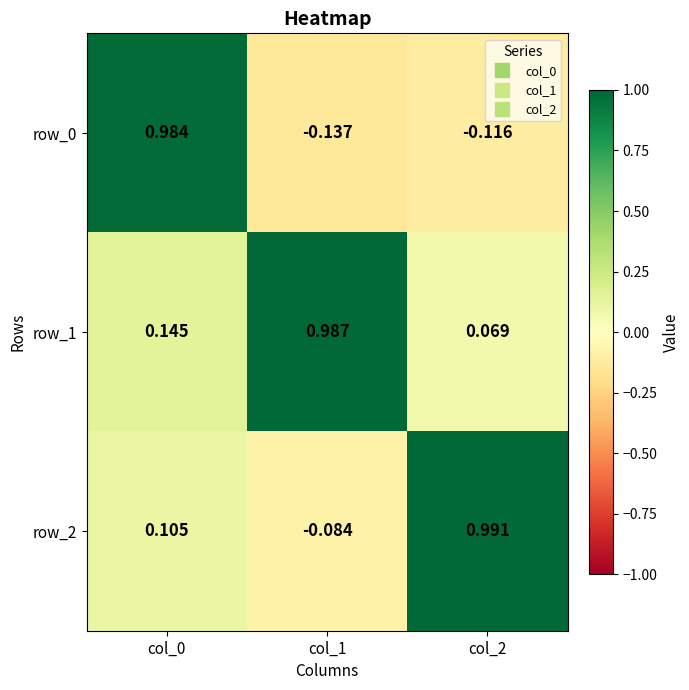

Which series has the widest spread of values?

row_0